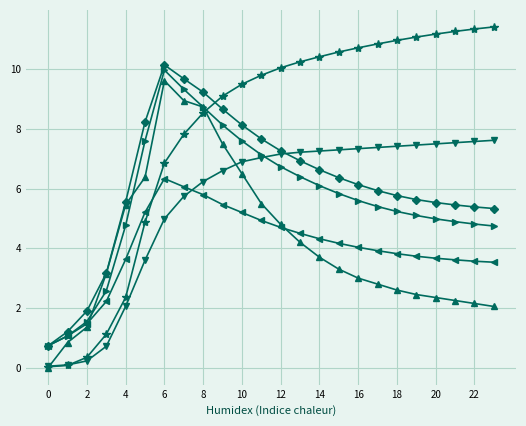

What is the maximum value shown in the chart?

11.4